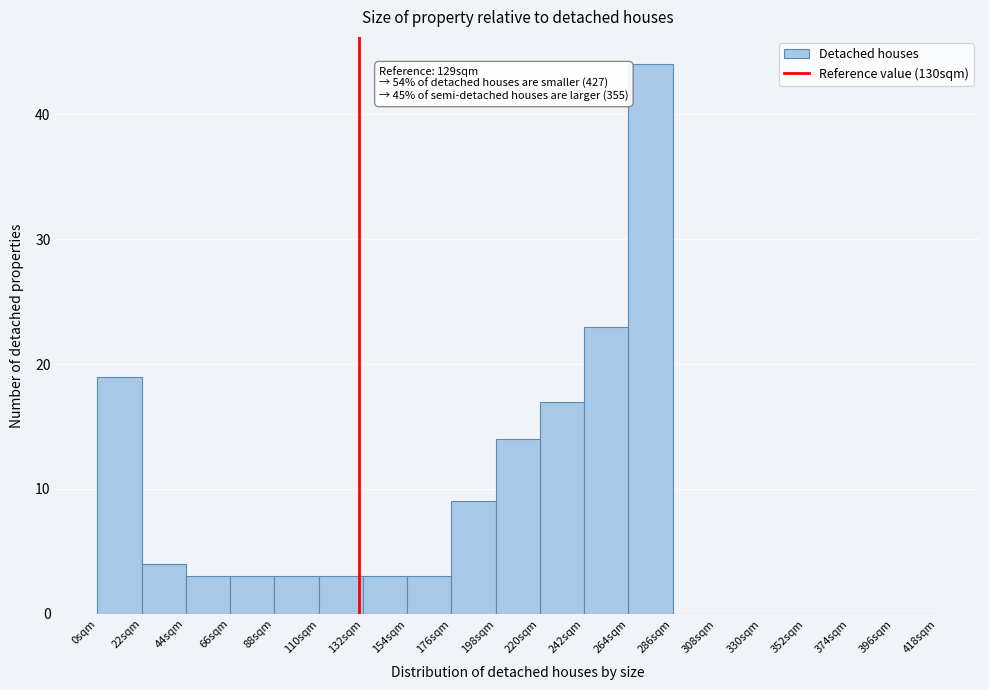

Which range on the x-axis has the tallest bar?

264 to 286